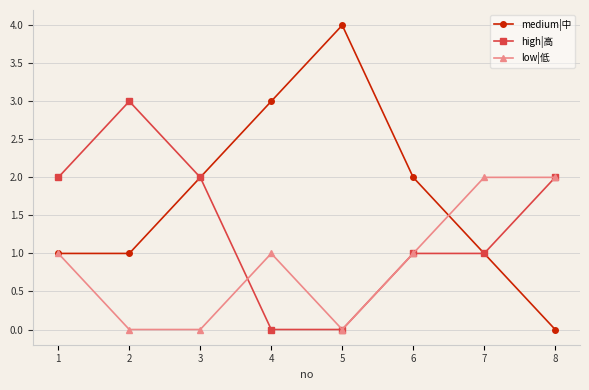

What is the spread (max minus min) of values at 5?

4